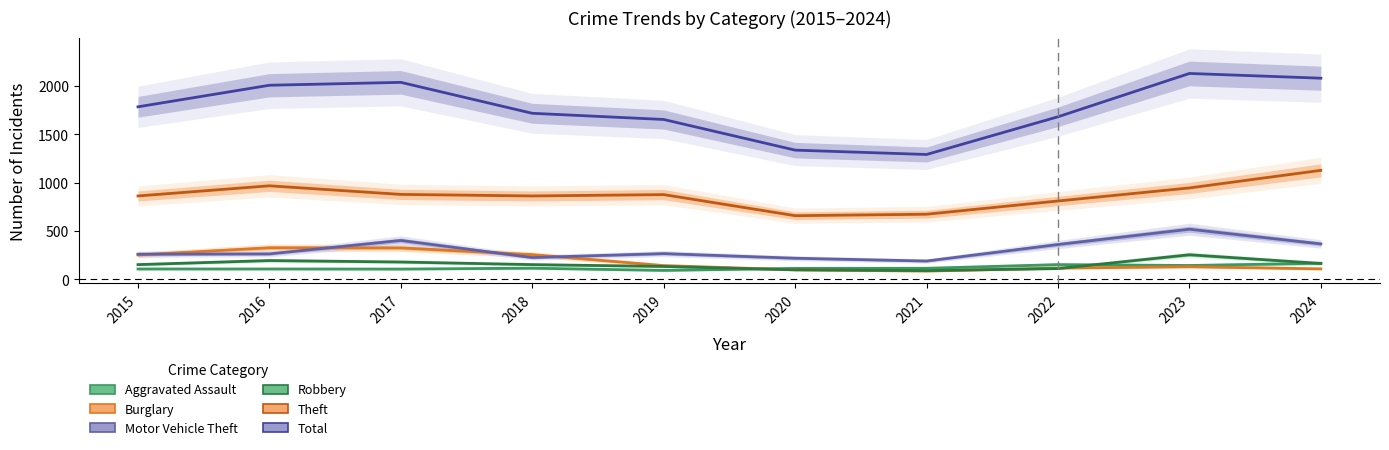

What is the value of the Aggravated Assault point at the 10th from the left?

165